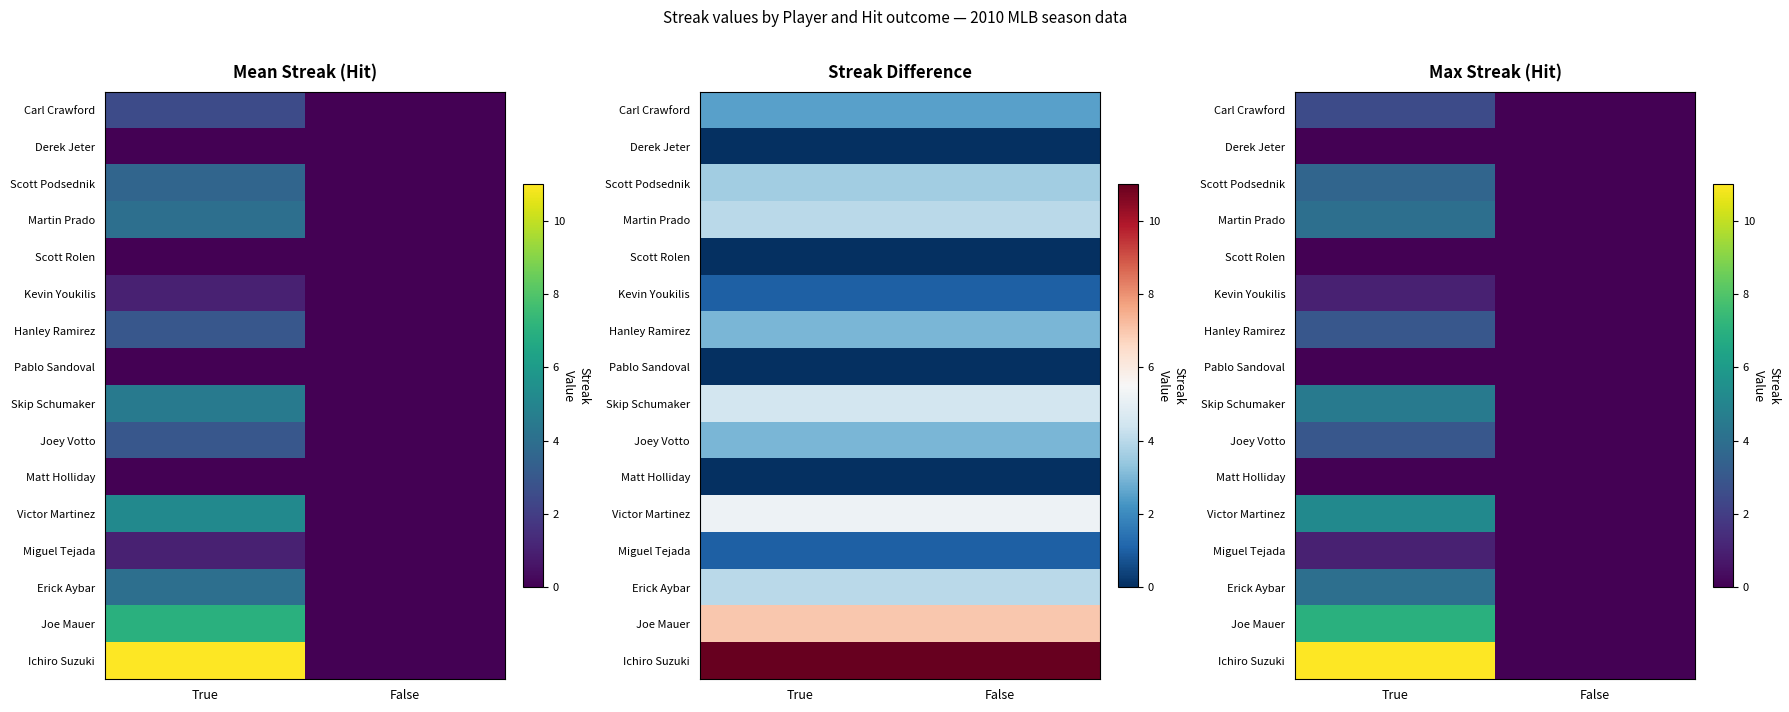

Between True and False, which series saw the biggest shift?

Ichiro Suzuki